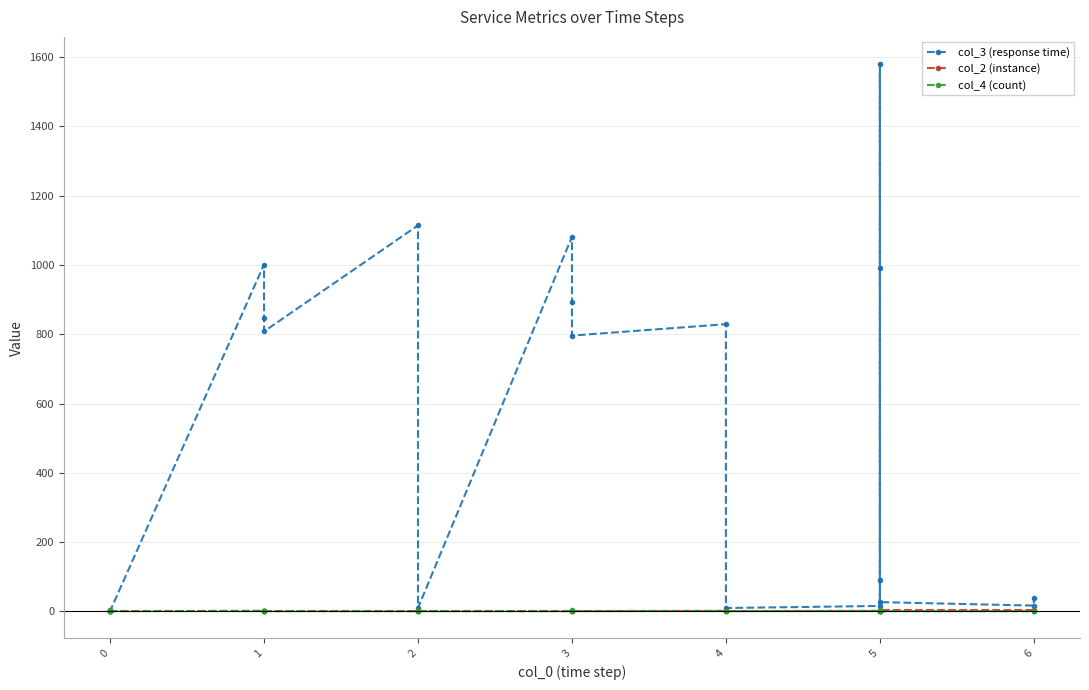

True or false: col_2 (instance) has a value of 3 at 3.

False